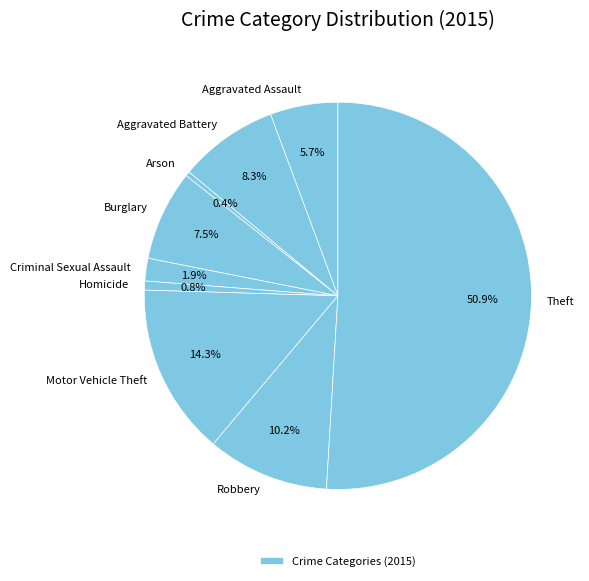

Count the number of slices in the pie.

9